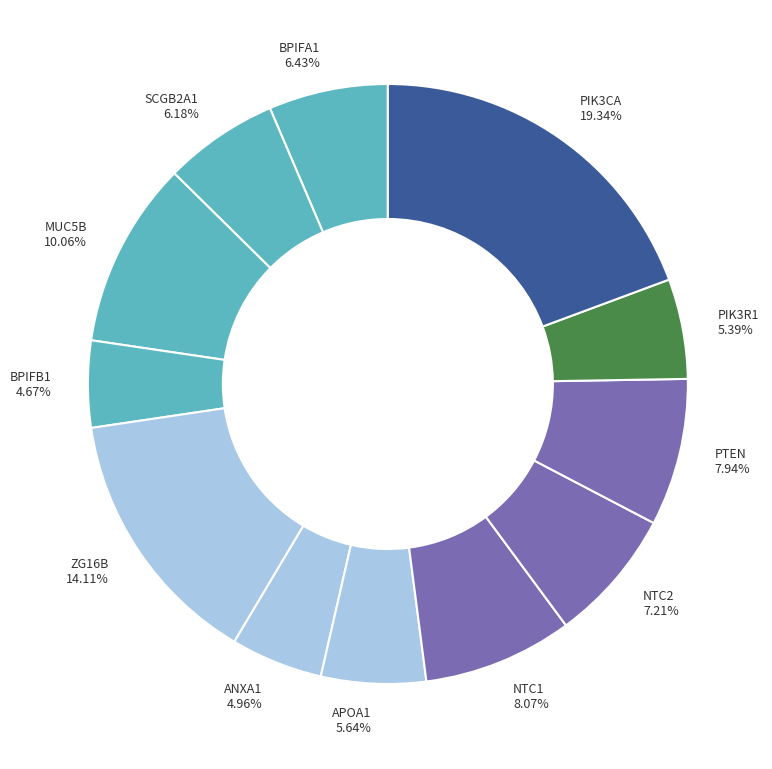

To the nearest percent, what portion does PIK3CA represent?

19%